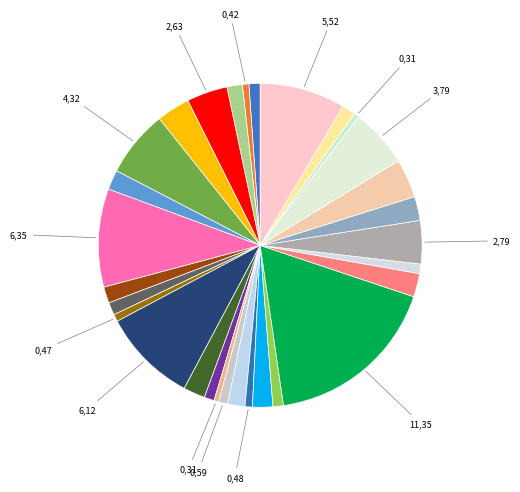

Count the number of slices in the pie.

30